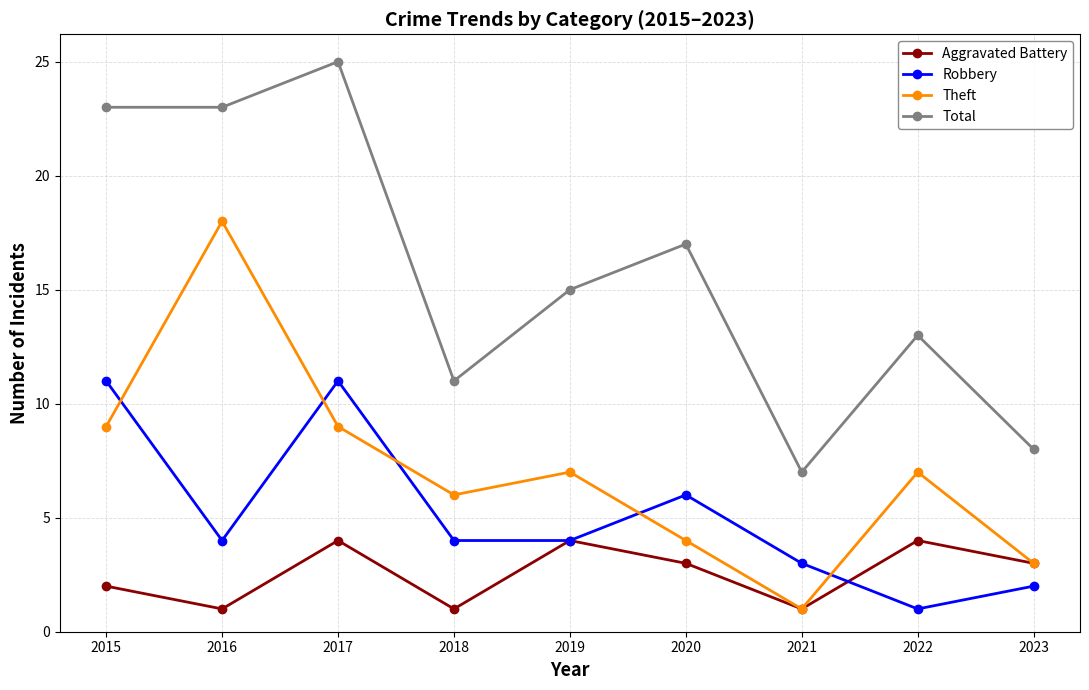

Which category has the highest value across all series?

2017